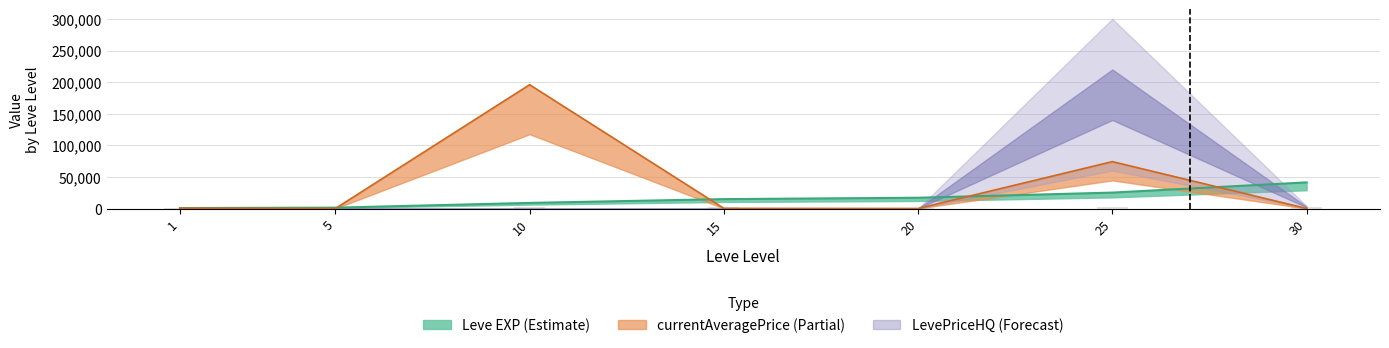

What value does the data have at 1, to the nearest 10?

1130